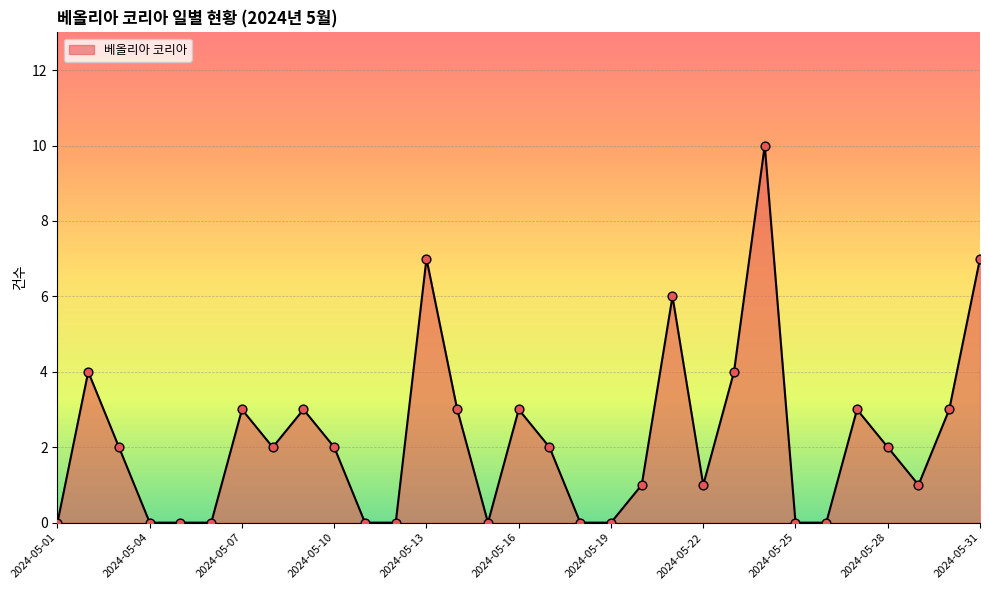

What is the greatest value displayed?

10